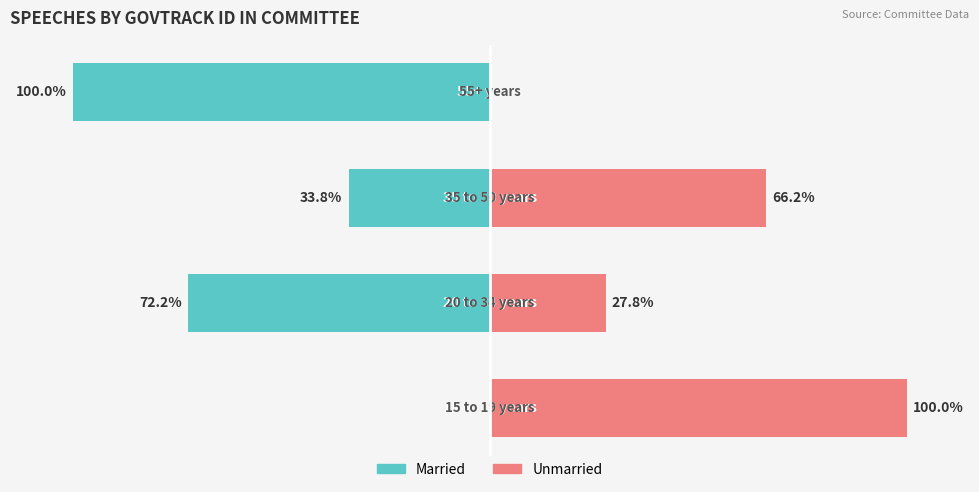

What is the value of the Married bar at the 2nd from the left?

-72.2